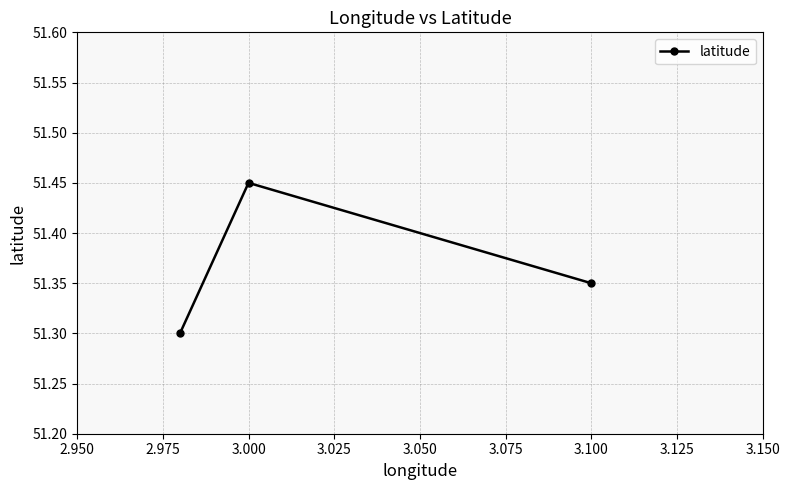

Approximately how many times larger is the value at 3.000 compared to 3.100?

1.0